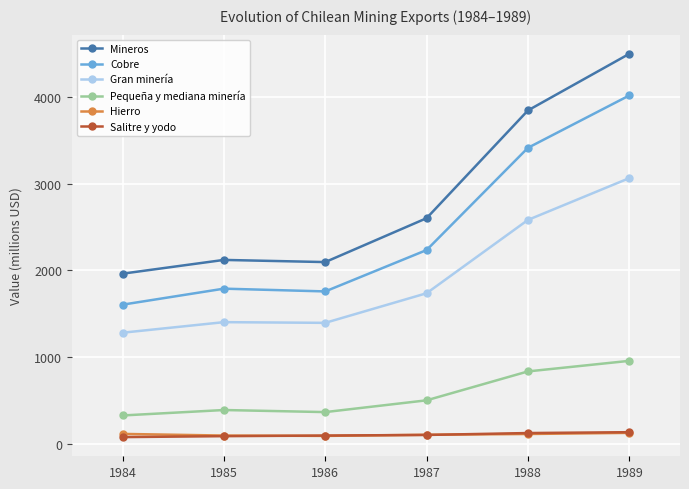

What is the difference between the maximum and minimum values in the Salitre y yodo series?

57